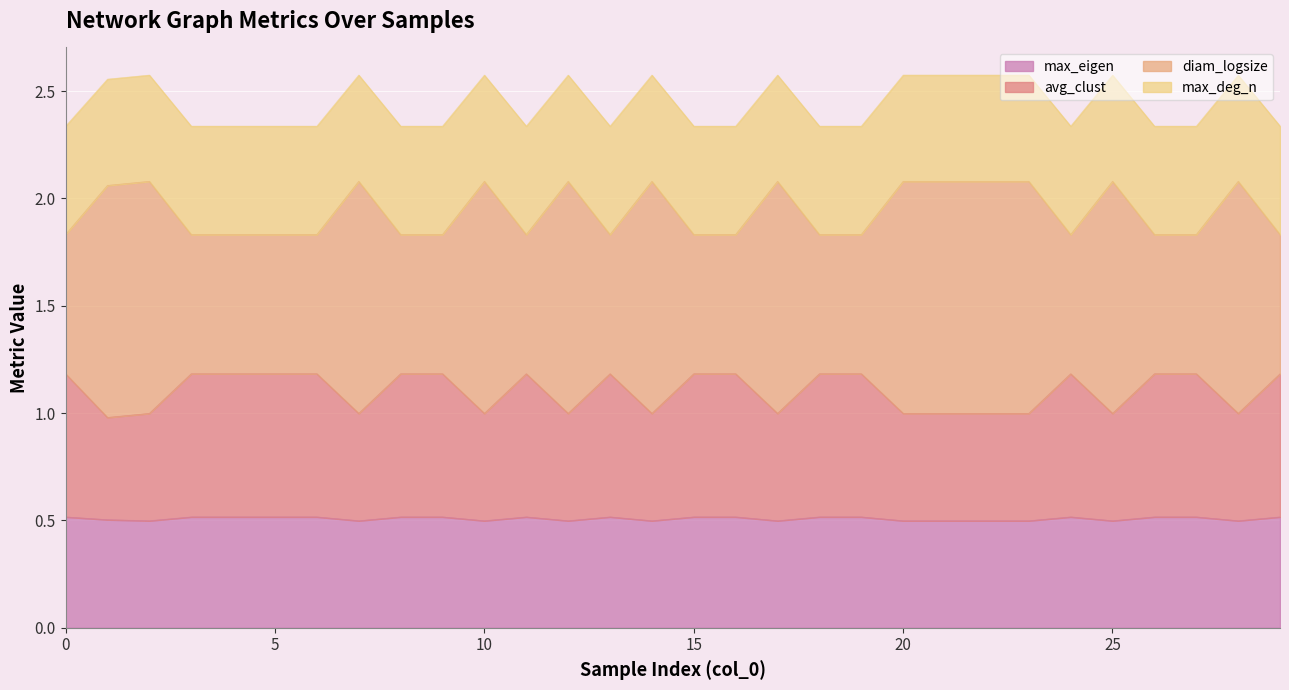

How many distinct data groups are displayed?

4